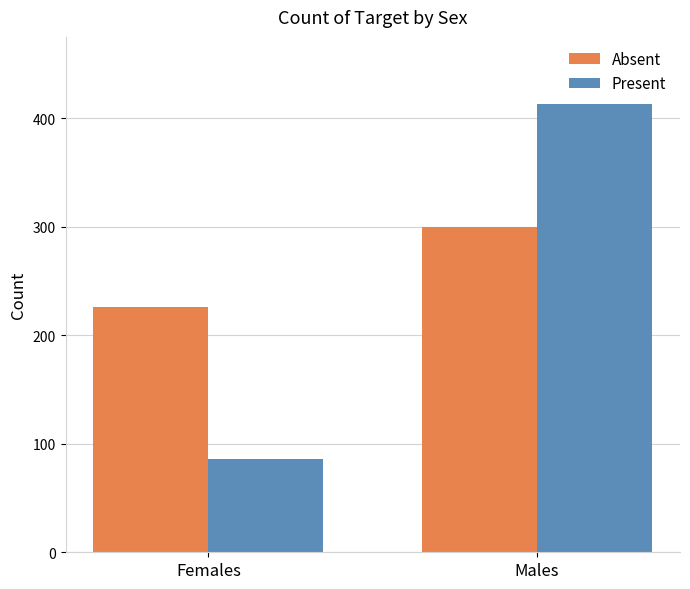

What are all the series names shown in the legend?

Absent, Present